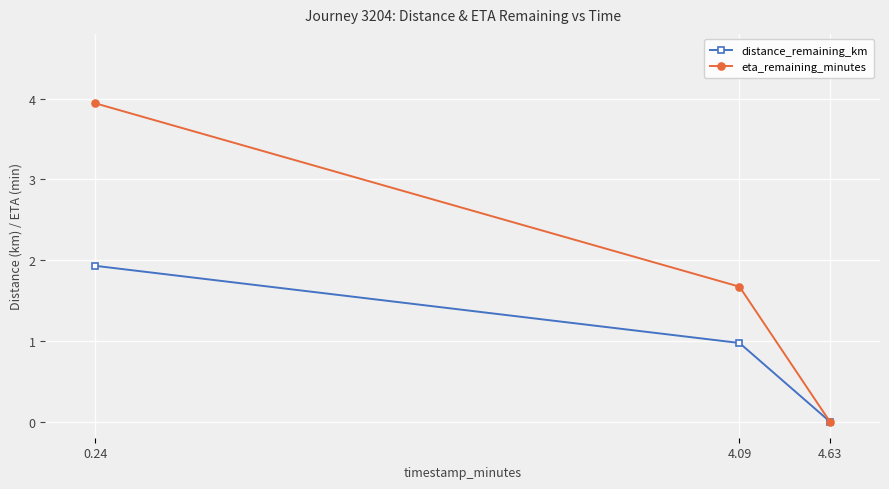

What is the difference between the eta_remaining_minutes values at 0.24 and 4.09?

2.3